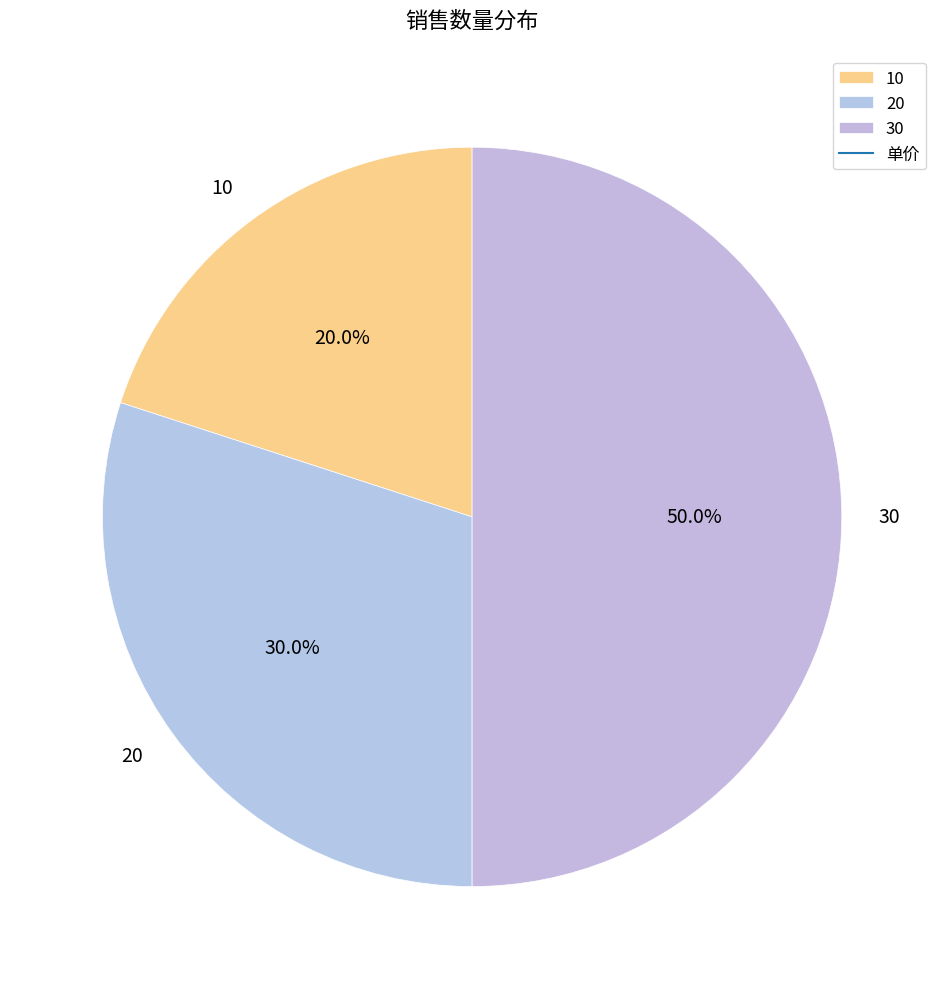

The 30 slice represents 50% of the pie. True or false?

True